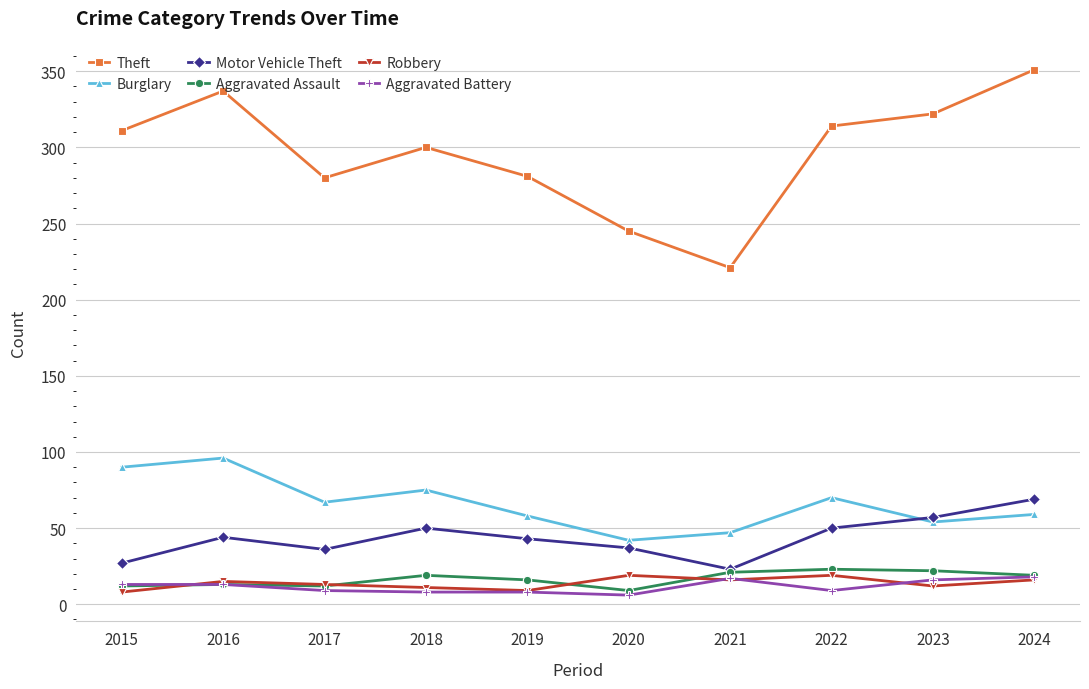

Where is the first local minimum for Burglary?

2017